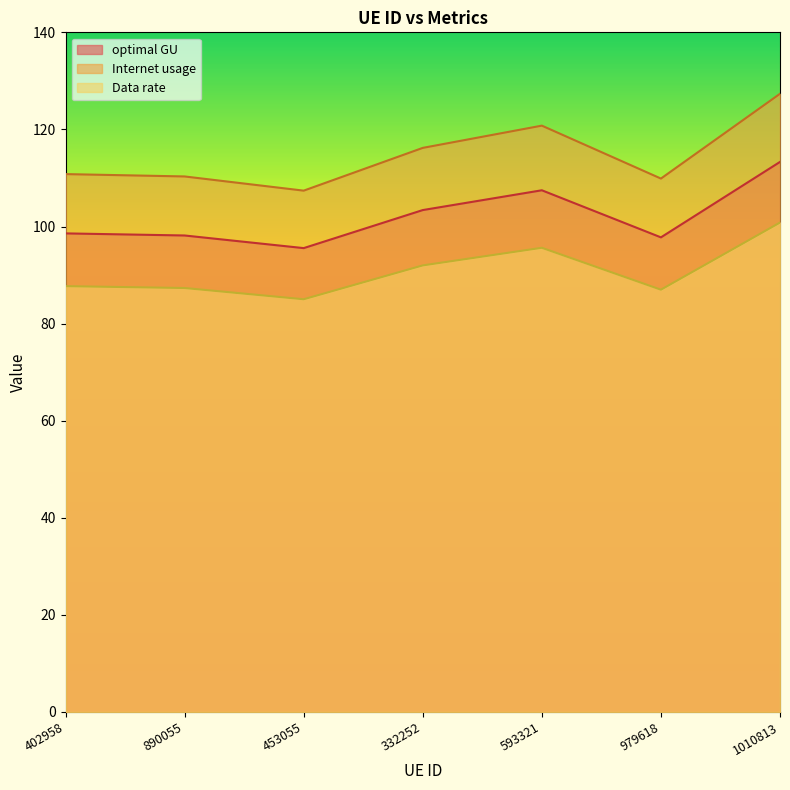

Reading left to right, transcribe all the data shown in this chart.

Internet usage: 110.8	110.3	107.4	116.2	120.8	109.9	127.3
Data rate: 87.7	87.3	85.0	92.0	95.6	87.0	100.8
optimal GU: 98.6	98.2	95.6	103.4	107.5	97.8	113.3